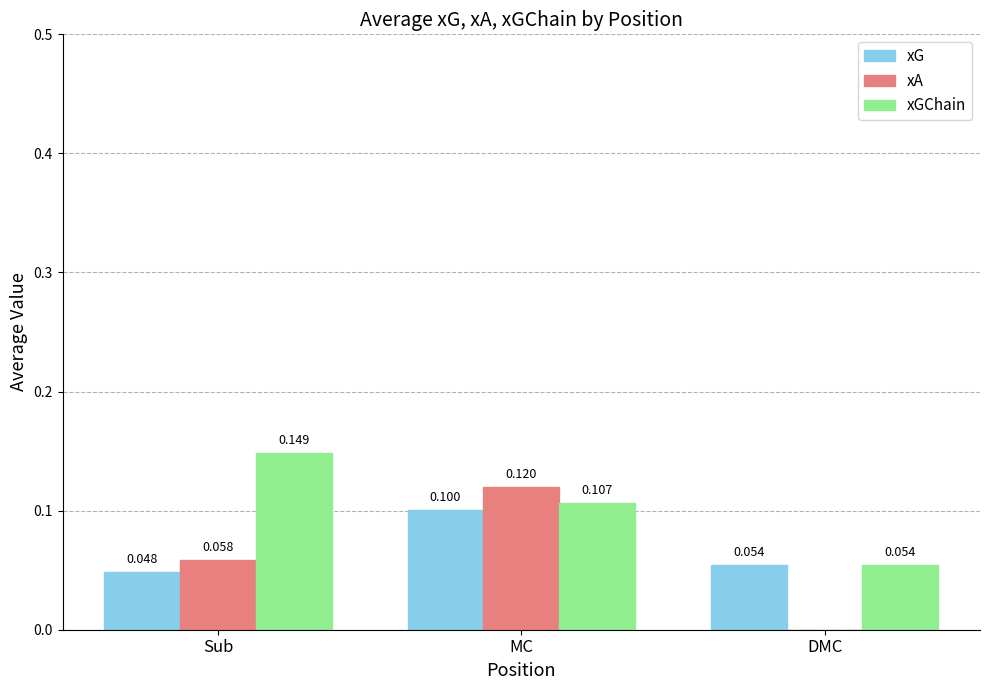

The value of xGChain at MC is 0.1. True or false?

True